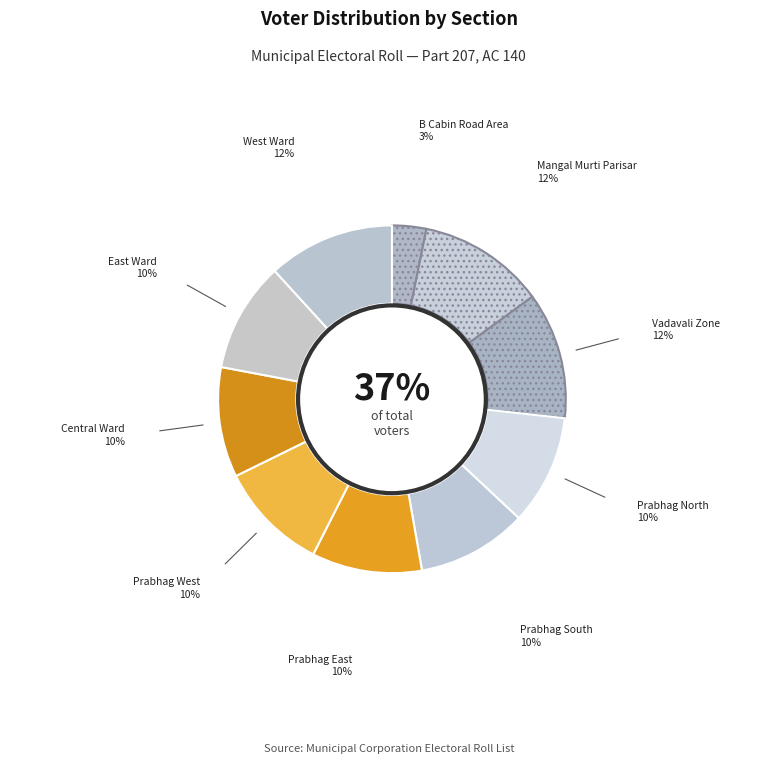

Is there a majority slice in this chart?

No